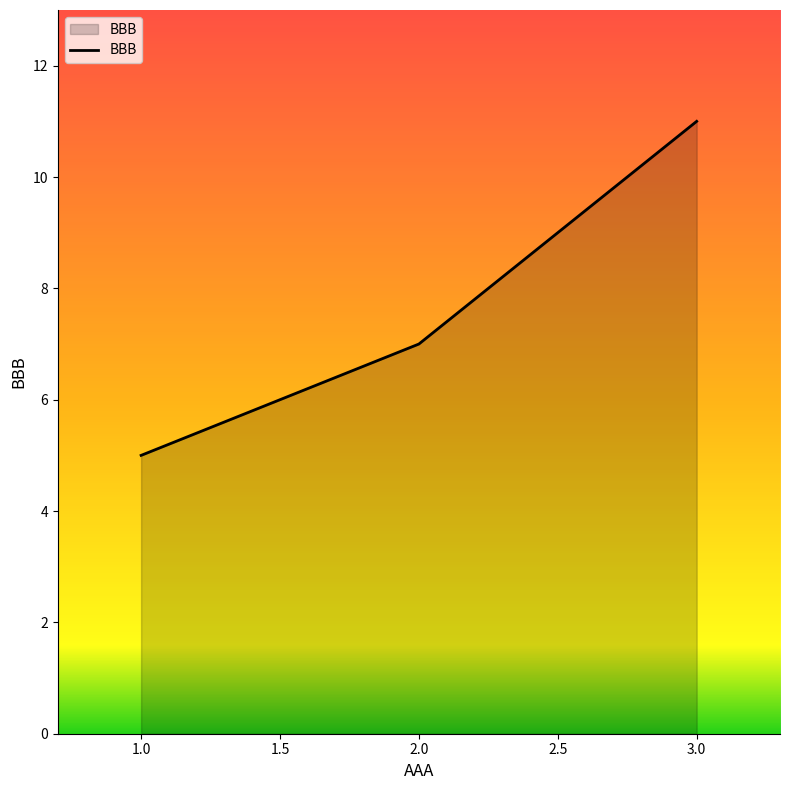

Reading right to left, list all the values displayed in this chart.

3.0=11	2.0=7	1.0=5